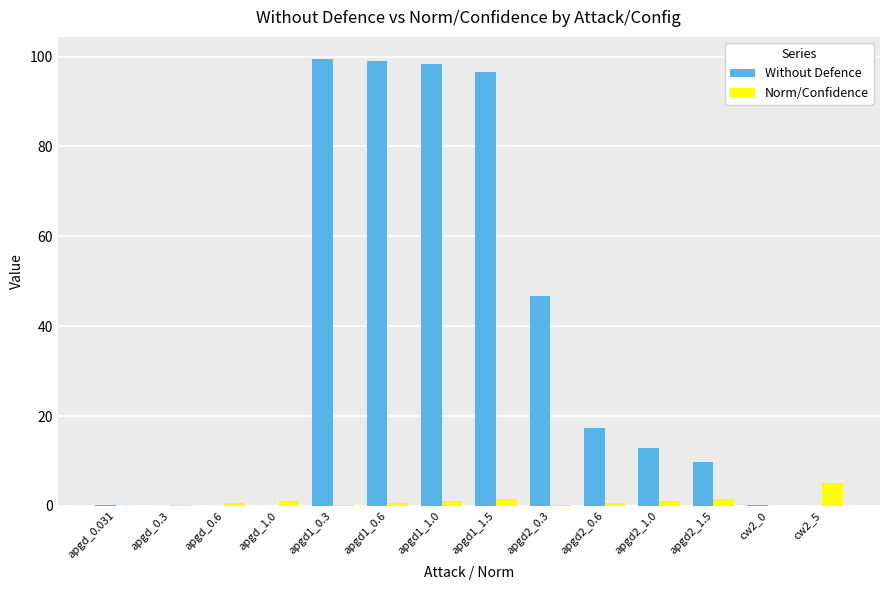

Between apgd_1.0 and apgd2_0.6, which series saw the biggest shift?

Without Defence